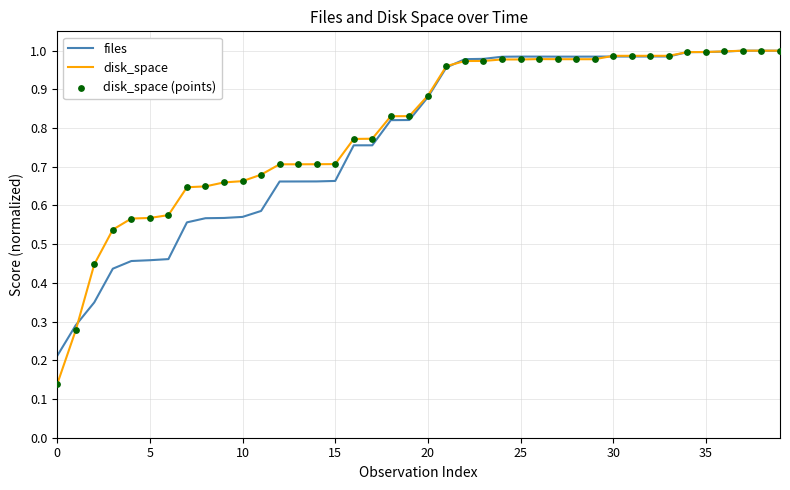

Which series has the widest spread of values?

disk_space